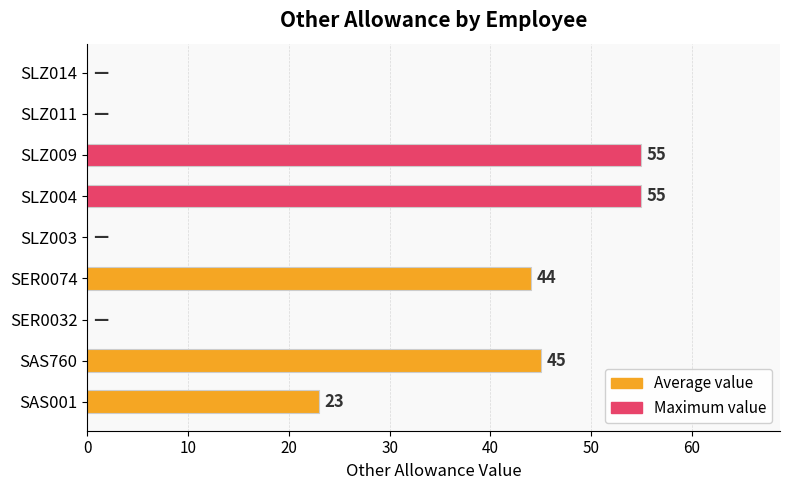

How many data points does each series have?

9